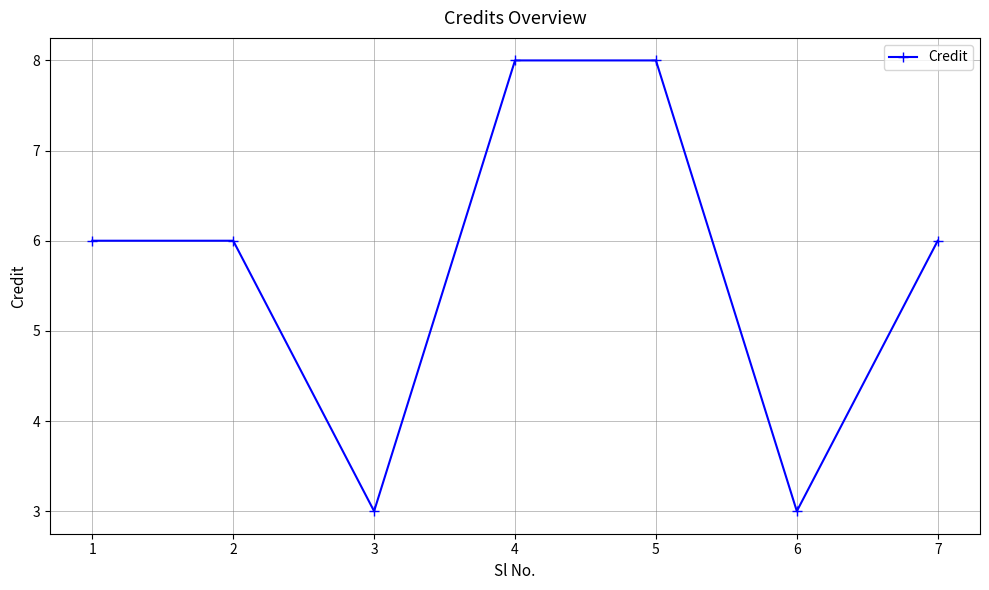

What is the approximate value at 5?

8